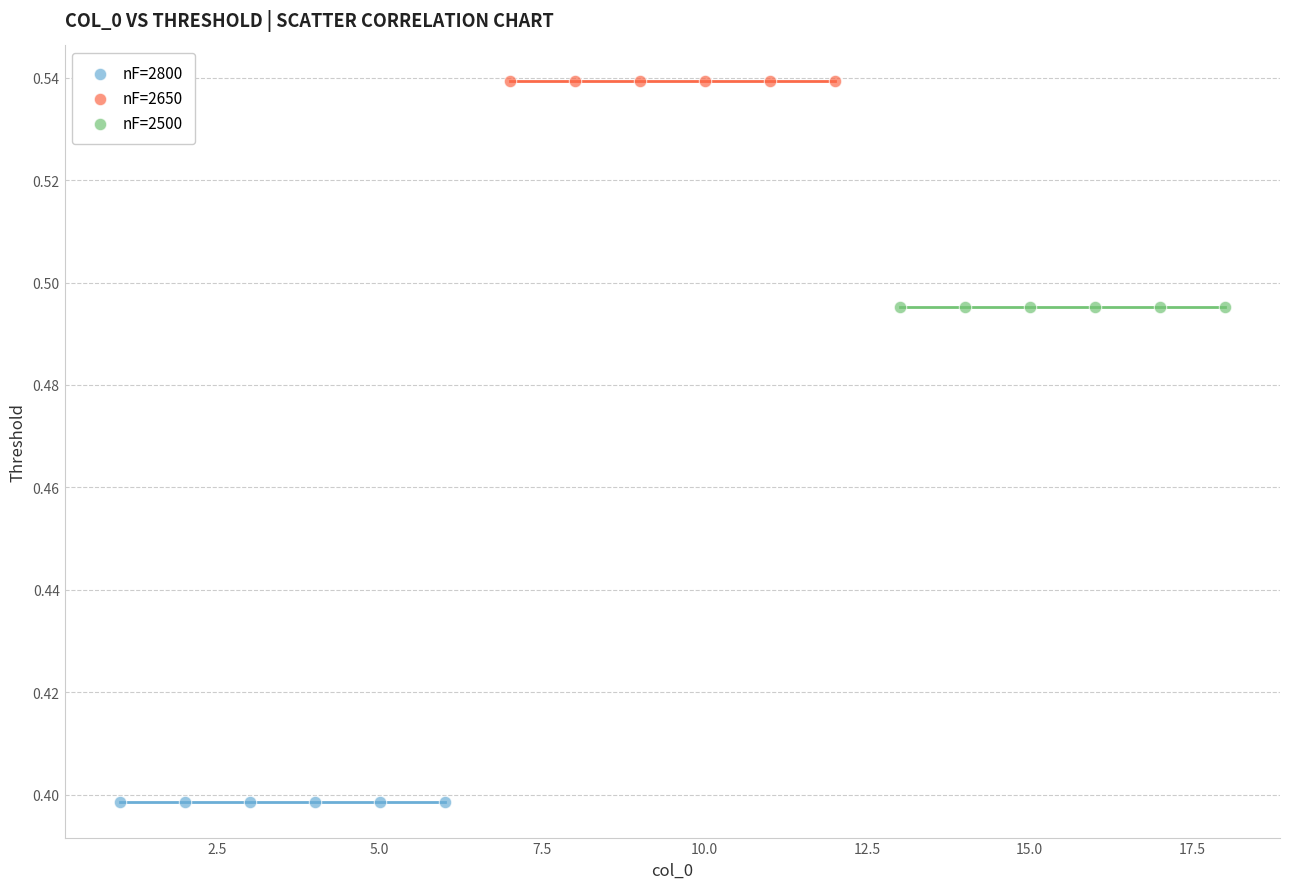

Which series contains the lowest Y value?

nF=2800